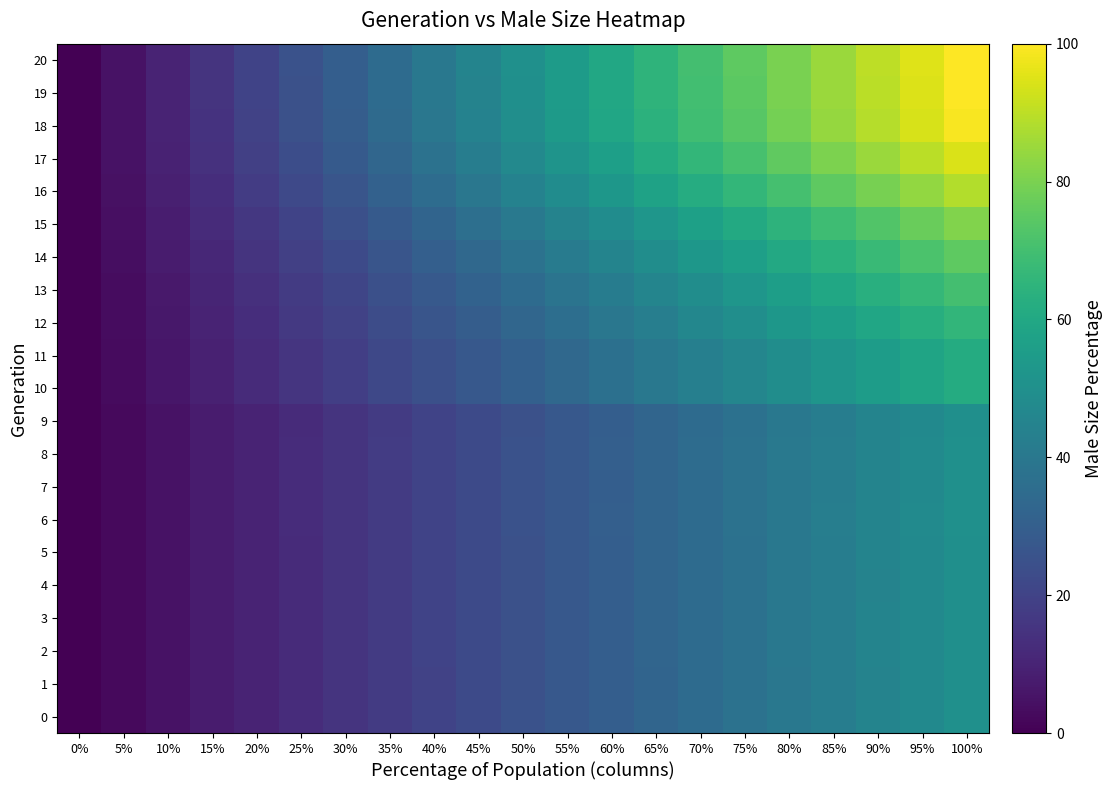

What is the spread (max minus min) of values at 70%?

35.1